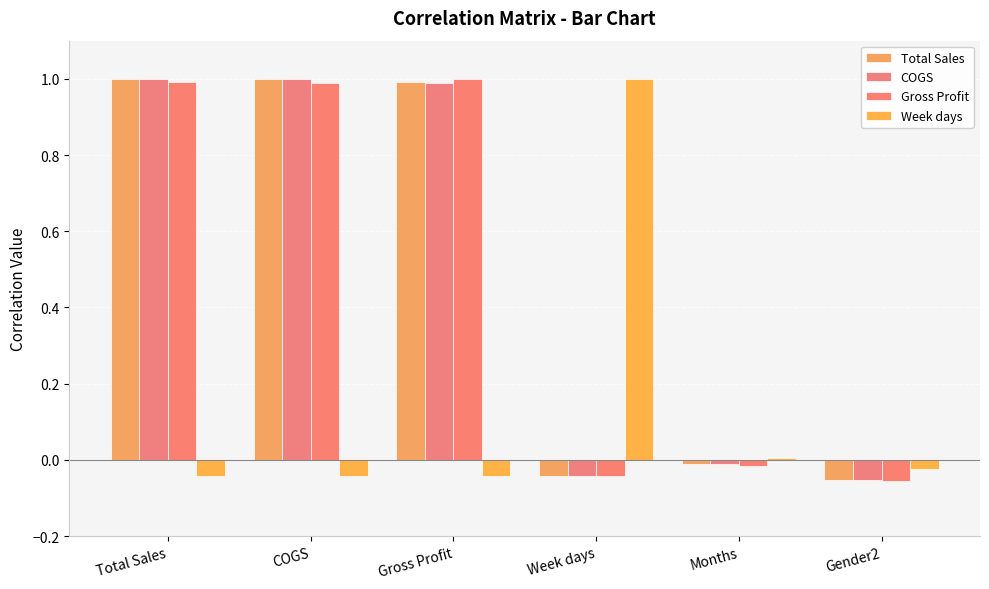

What is the difference between the highest and lowest values at Total Sales?

1.0